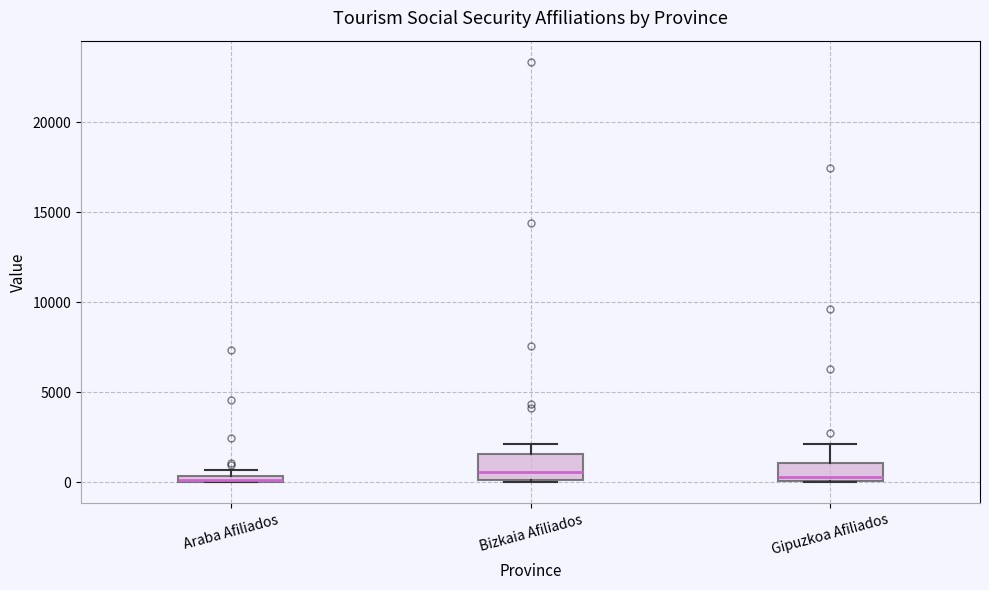

Where is the lower edge of the box for Araba Afiliados on the y-axis? The values are not printed on the chart, so give them approximately, as read against the axis.

0